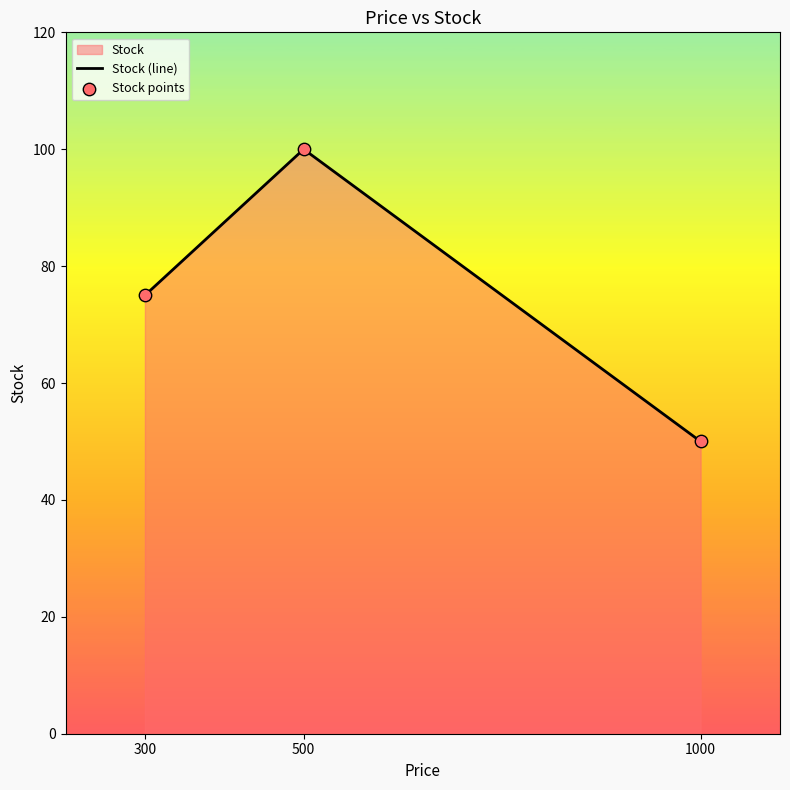

What is the total value across all series at 300?

150